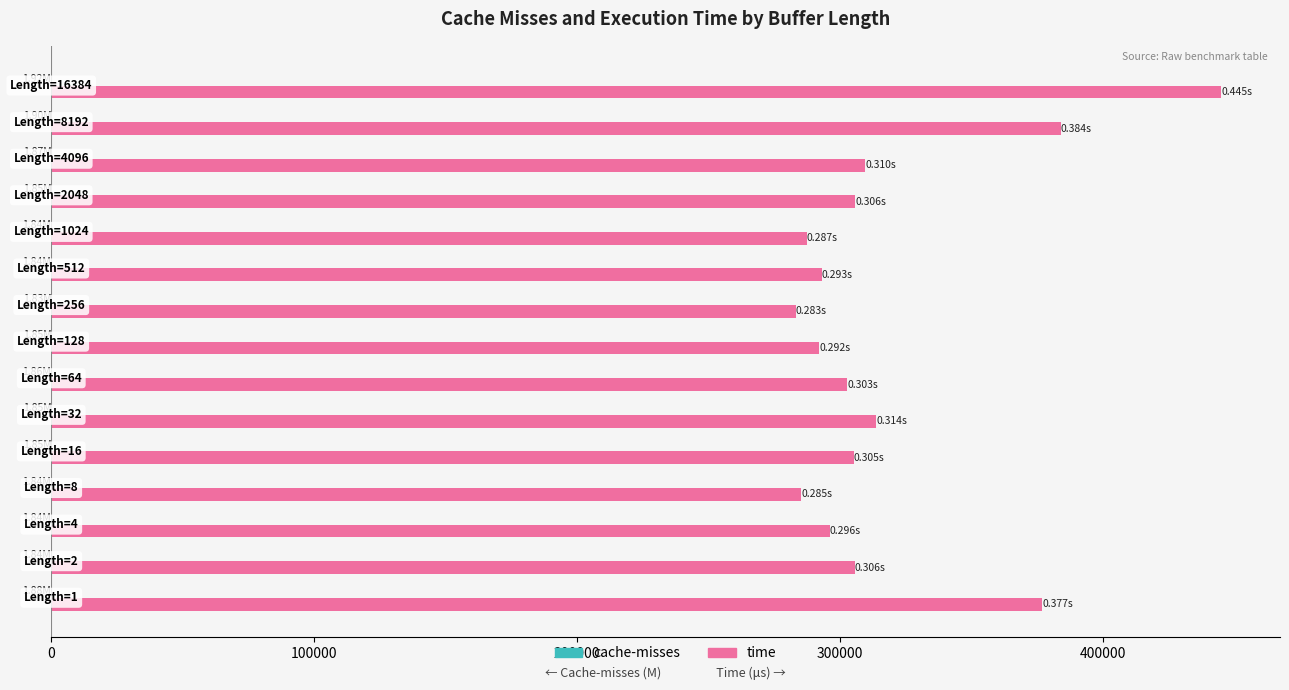

How many distinct data groups are displayed?

2